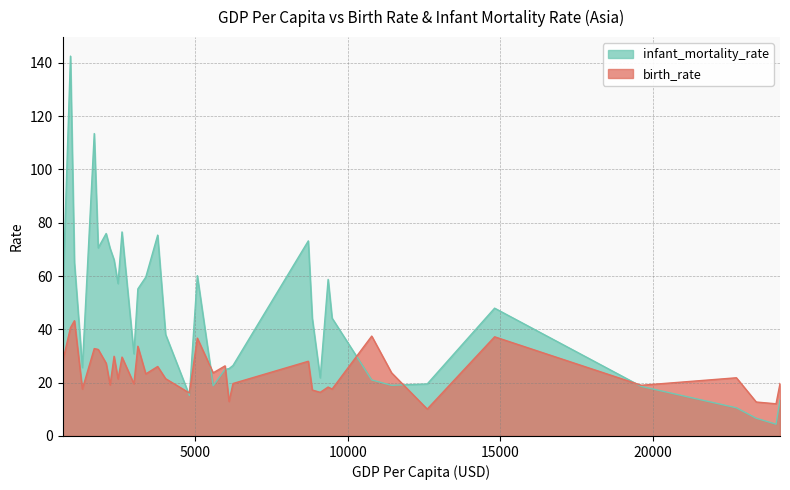

At which label is infant_mortality_rate closest to 73?

8710